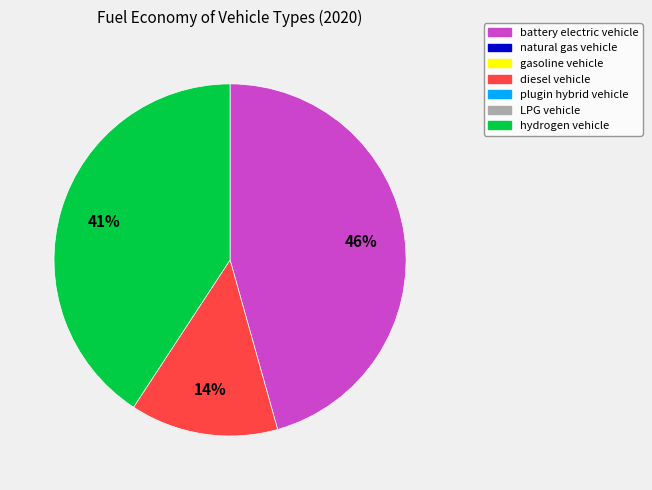

Is there a majority slice in this chart?

No